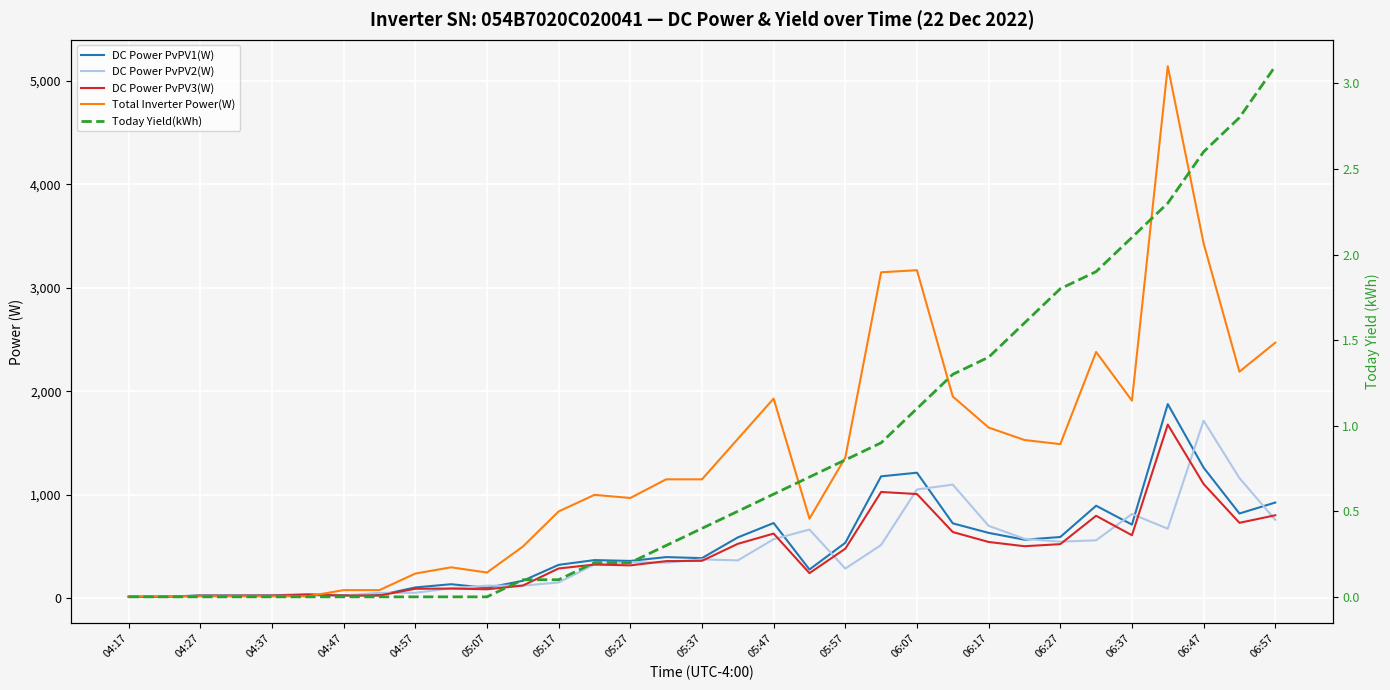

At how many categories does at least one series exceed 5018?

1